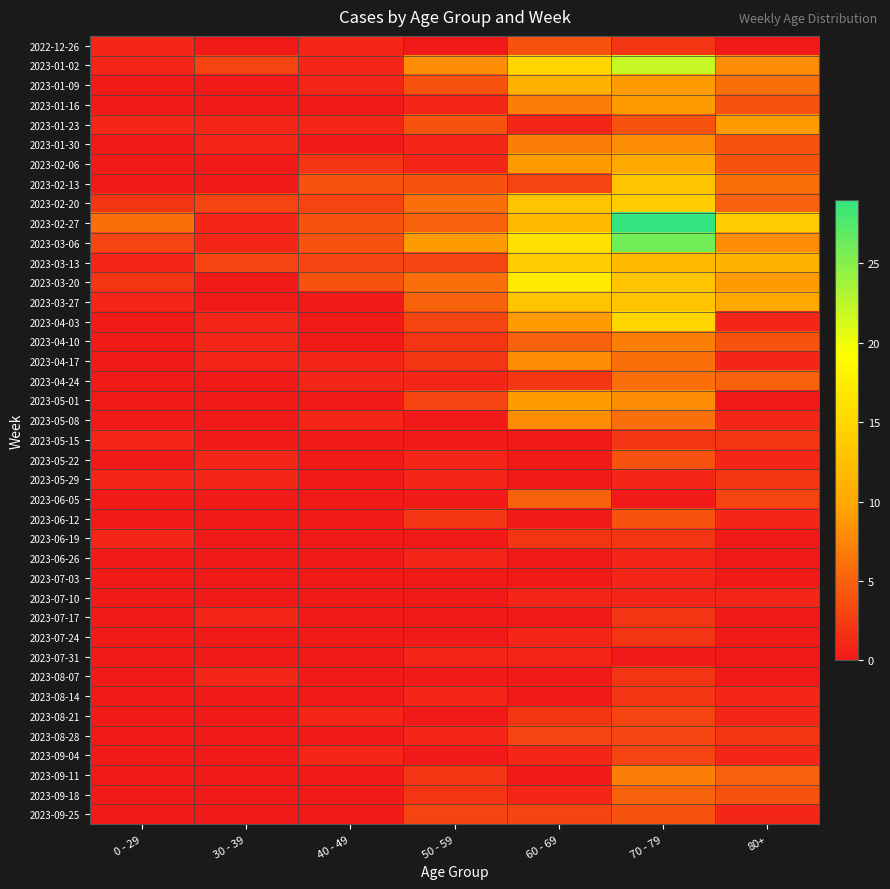

What is the total value across all series at 40 - 49?

33